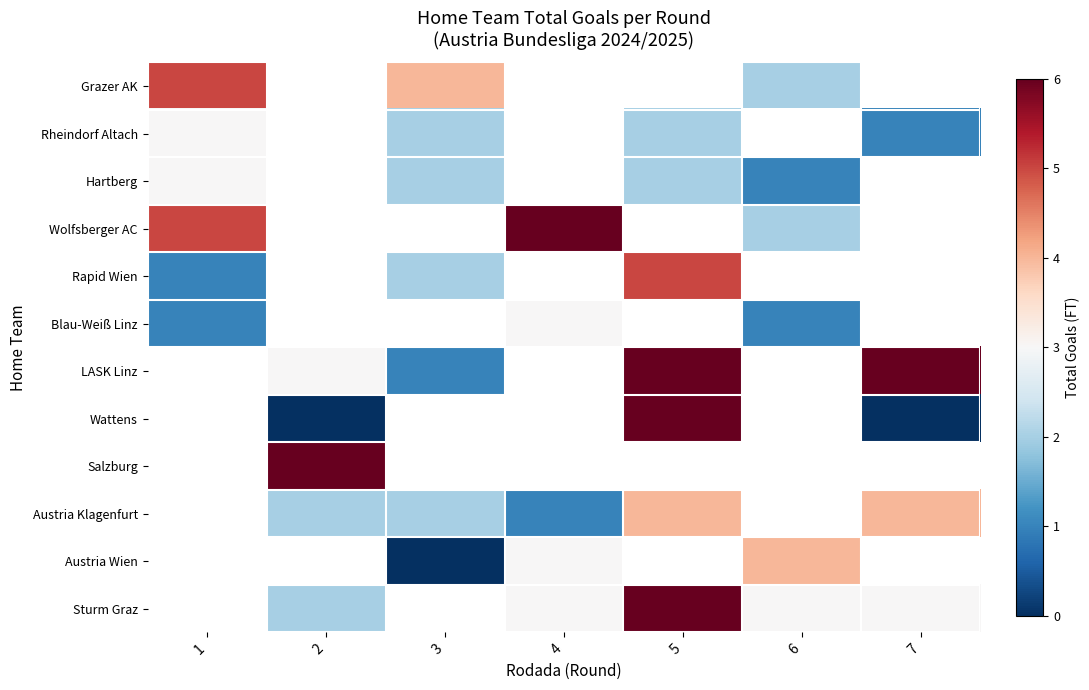

How many data points does each series have?

7